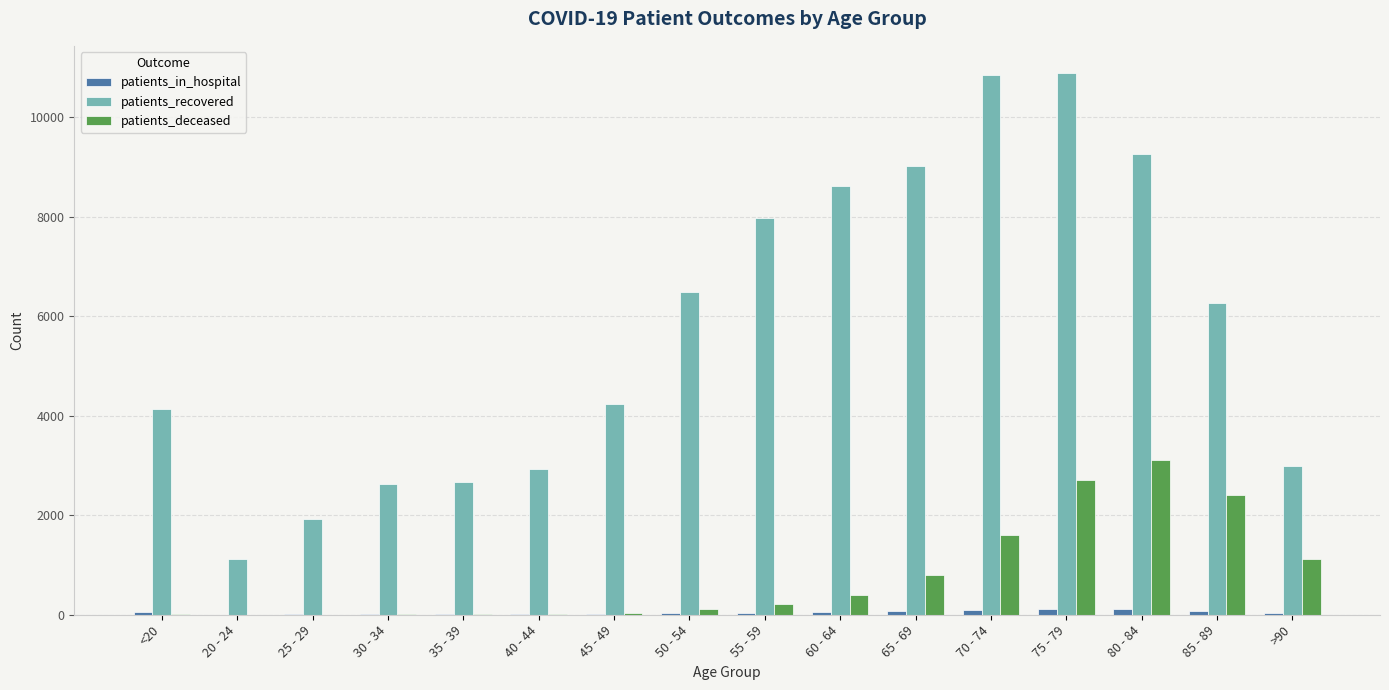

What is the highest value of the patients_deceased series?

3116